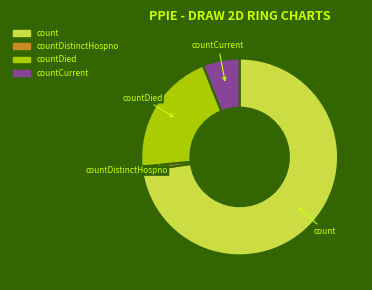

Combined, do count and countCurrent account for over 50%?

Yes